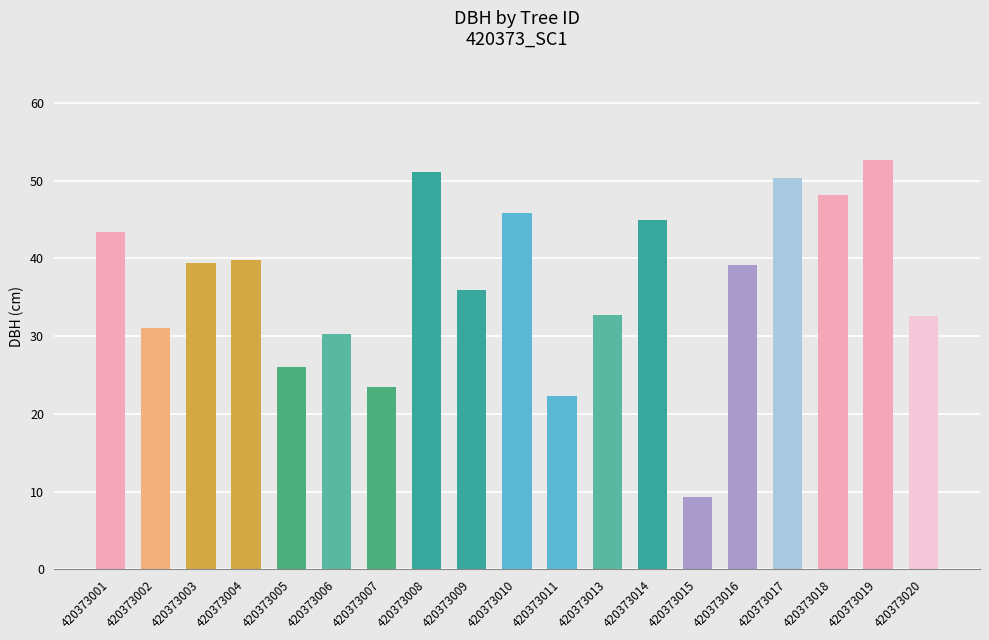

What is the value of the 9th bar from the left?

35.9